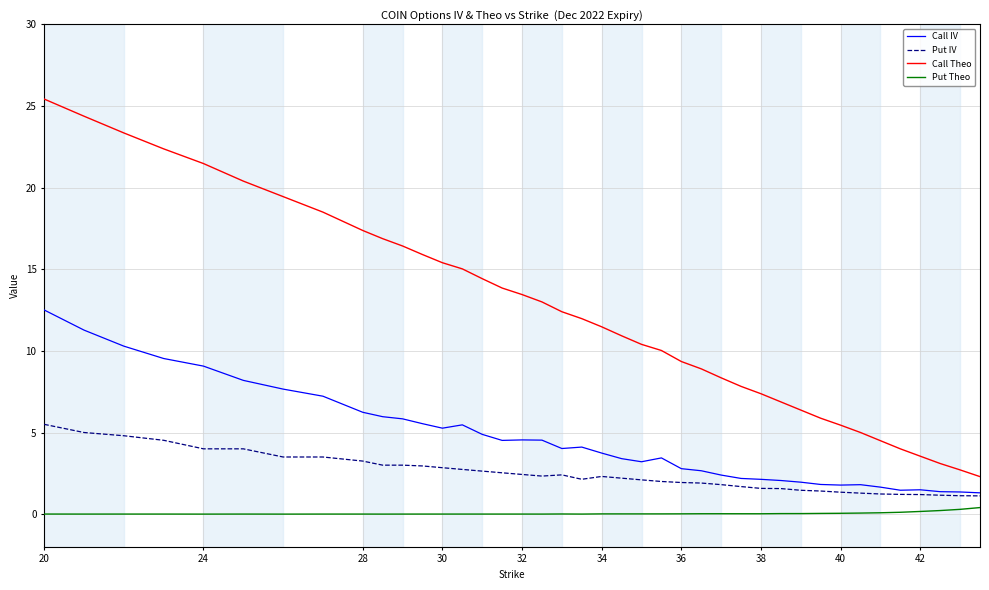

Rank the series by their maximum value, from lowest to highest.

Put Theo, Put IV, Call IV, Call Theo